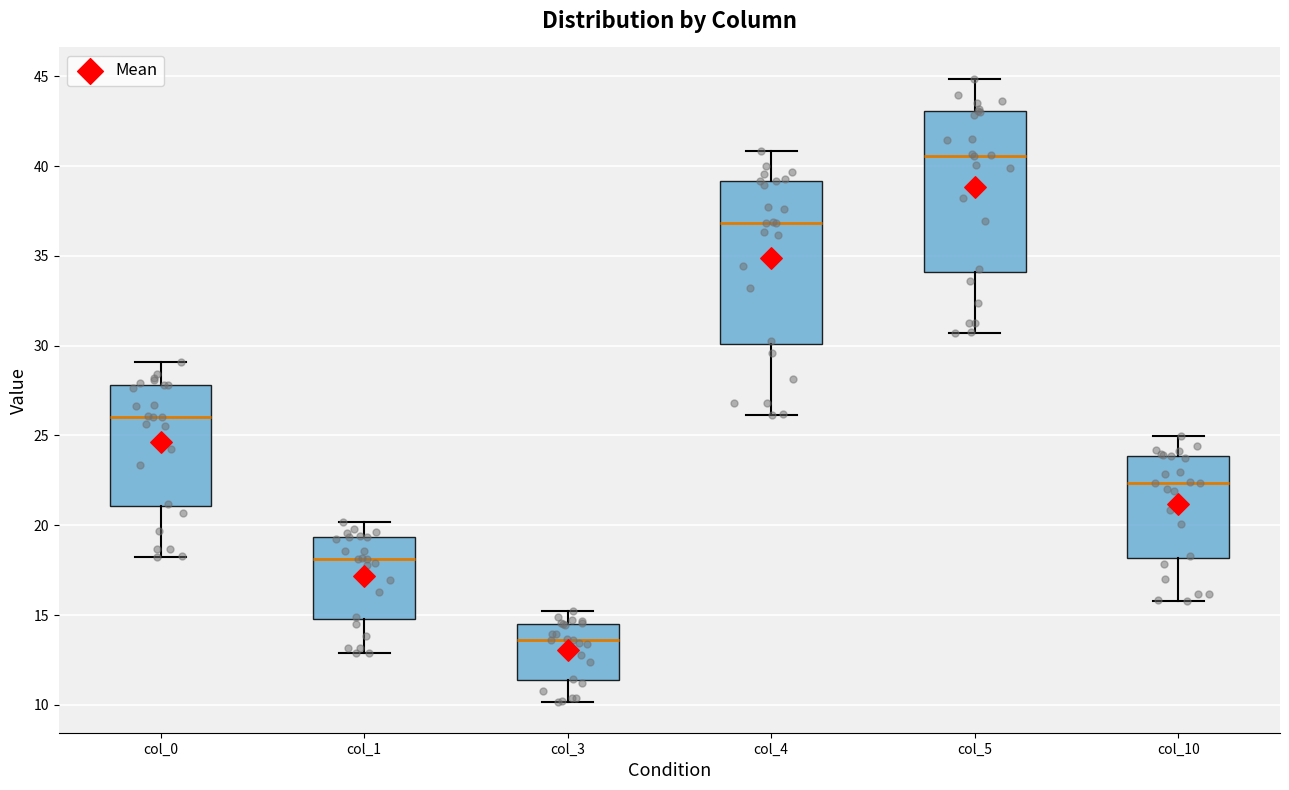

Which box's median line is the lowest?

col_3